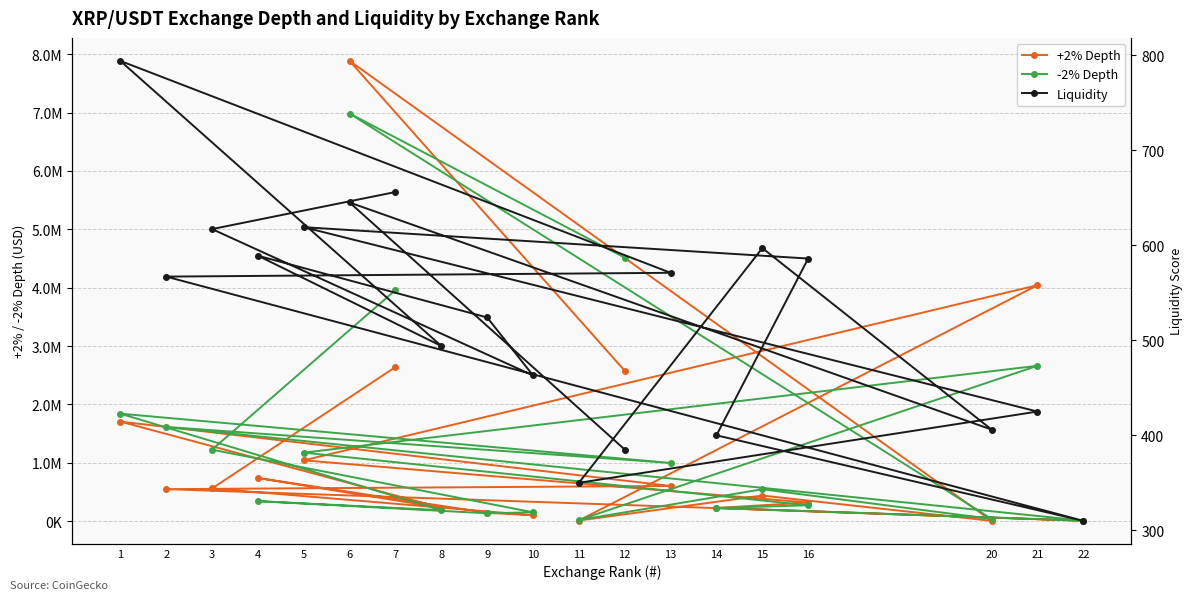

What is the value of the Liquidity point at the 19th from the left?

385.0